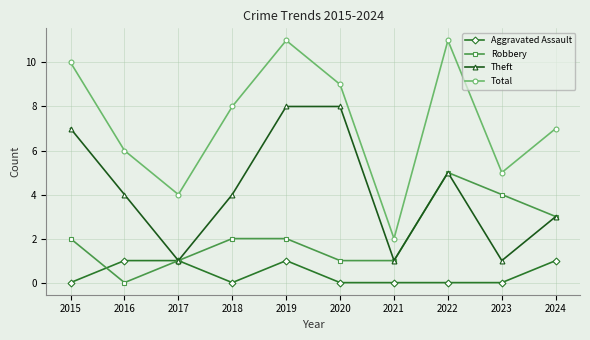

The Robbery series shows 4 at 2023. True or false?

True